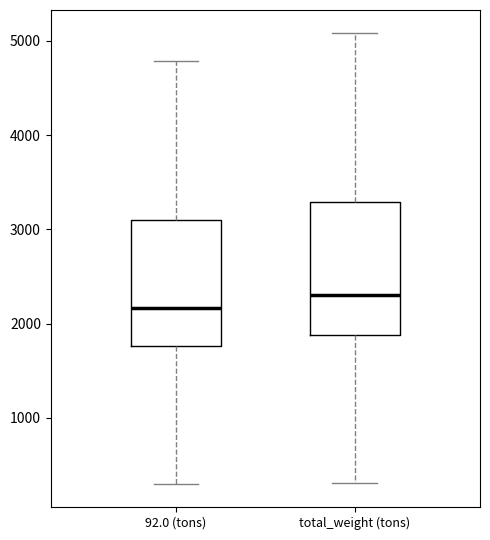

Reading left to right, read every box against the y-axis: the position of its median line, the range the box covers, and the ends of its whiskers. The values are not printed on the chart, so give them approximately, as read against the axis.

92.0 (tons): median 2200, box 1800 to 3100, whiskers 300 to 4800
total_weight (tons): median 2300, box 1900 to 3300, whiskers 300 to 5100